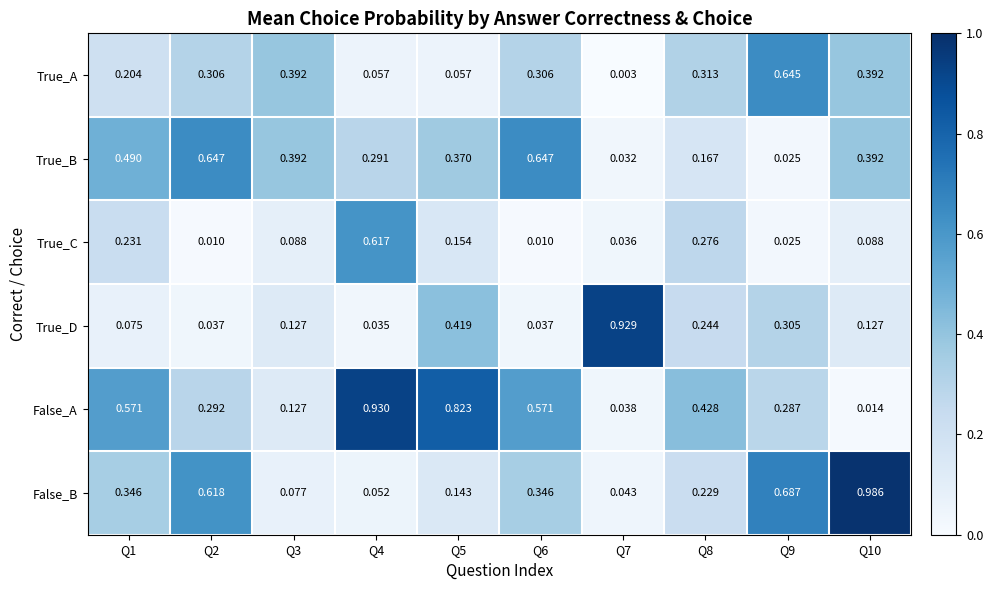

At which category is the sum across all series the highest?

Q10